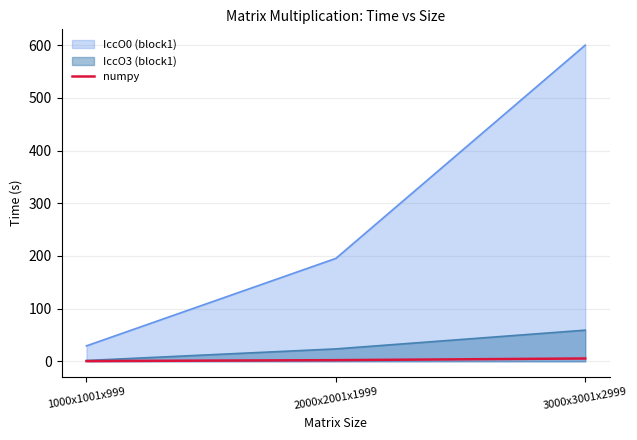

Rank the categories by value from lowest to highest.

1000x1001x999, 2000x2001x1999, 3000x3001x2999